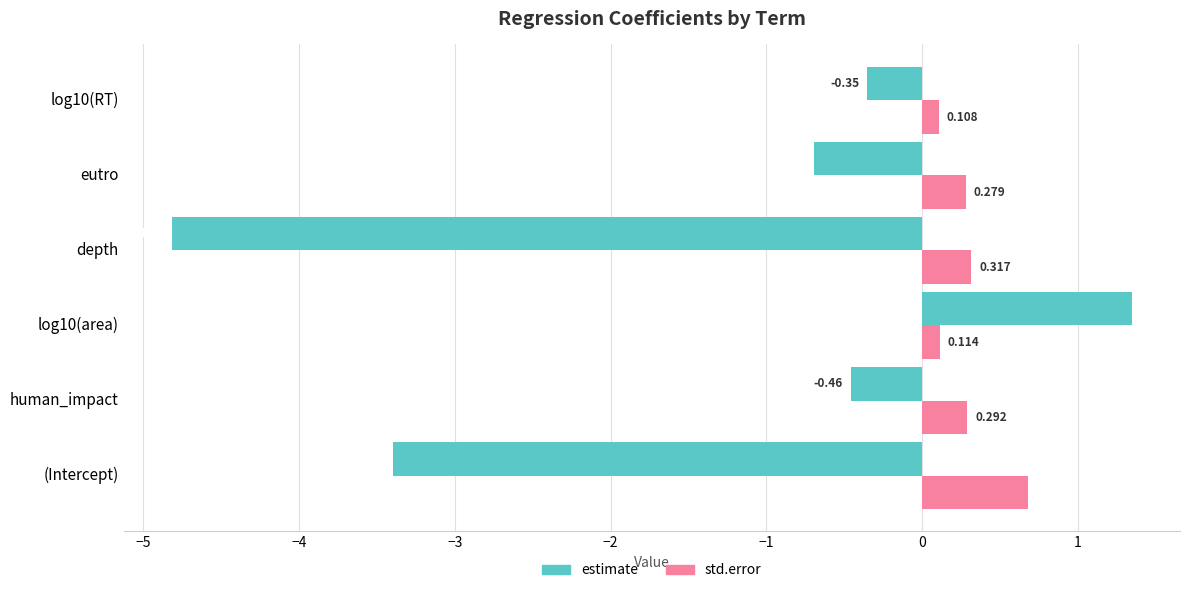

List the series in order of their peak value, lowest first.

std.error, estimate